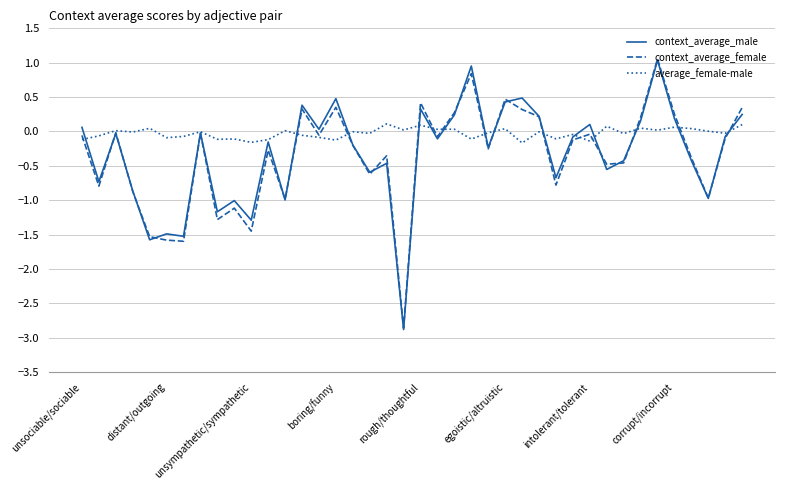

Which series has the widest spread of values?

context_average_male